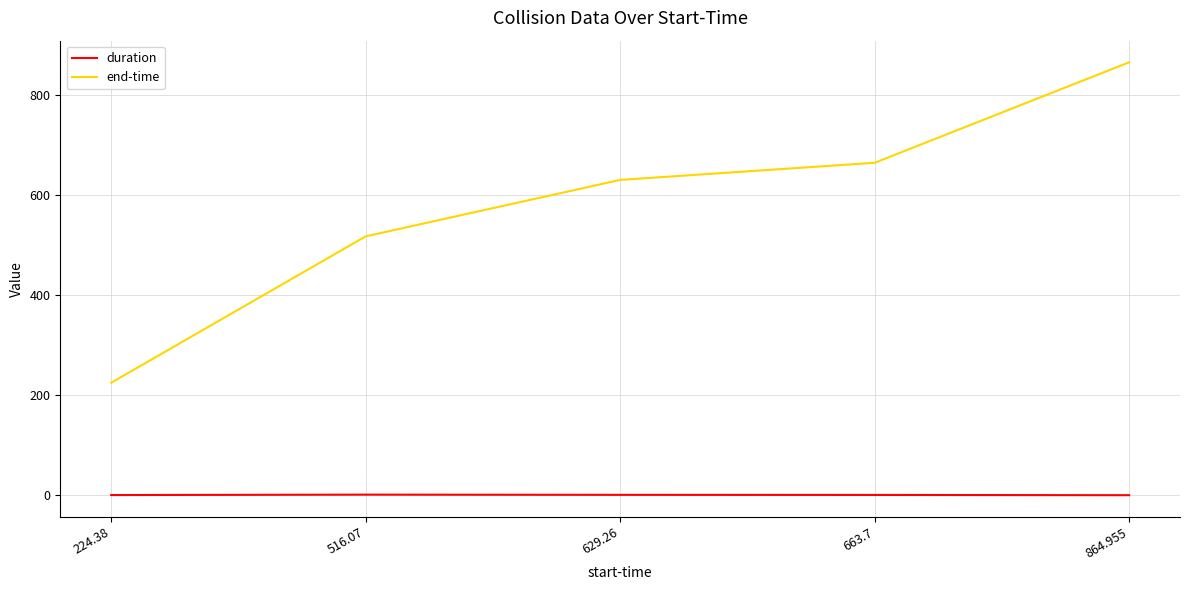

Is the value of duration at 629.26 greater than the value of end-time at 663.7?

No